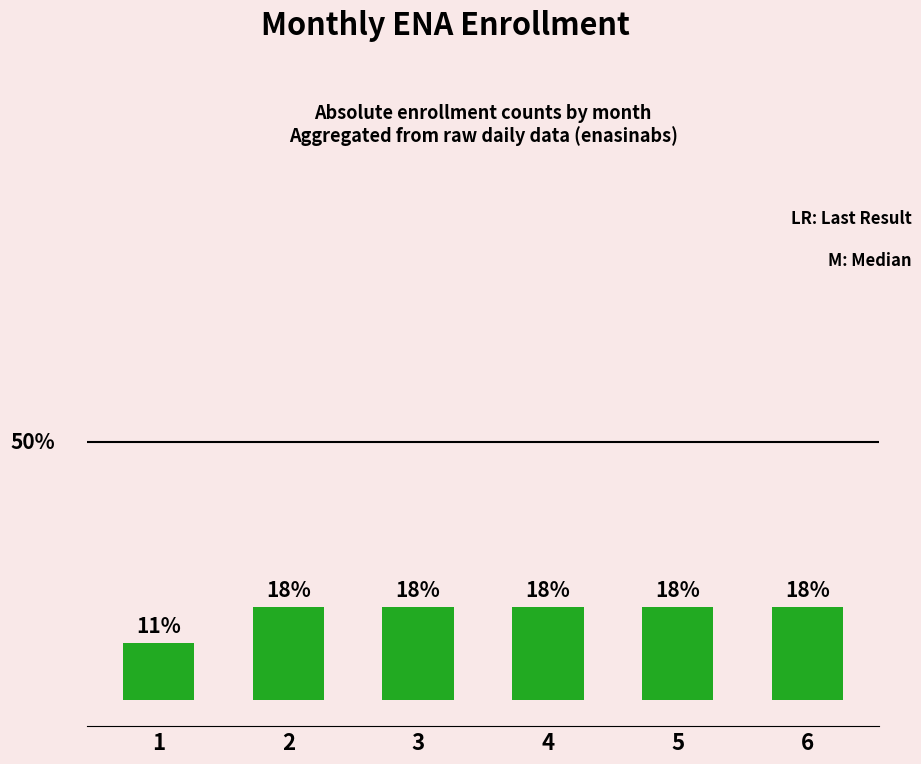

The chart shows a value of 32 at 4. True or false?

False